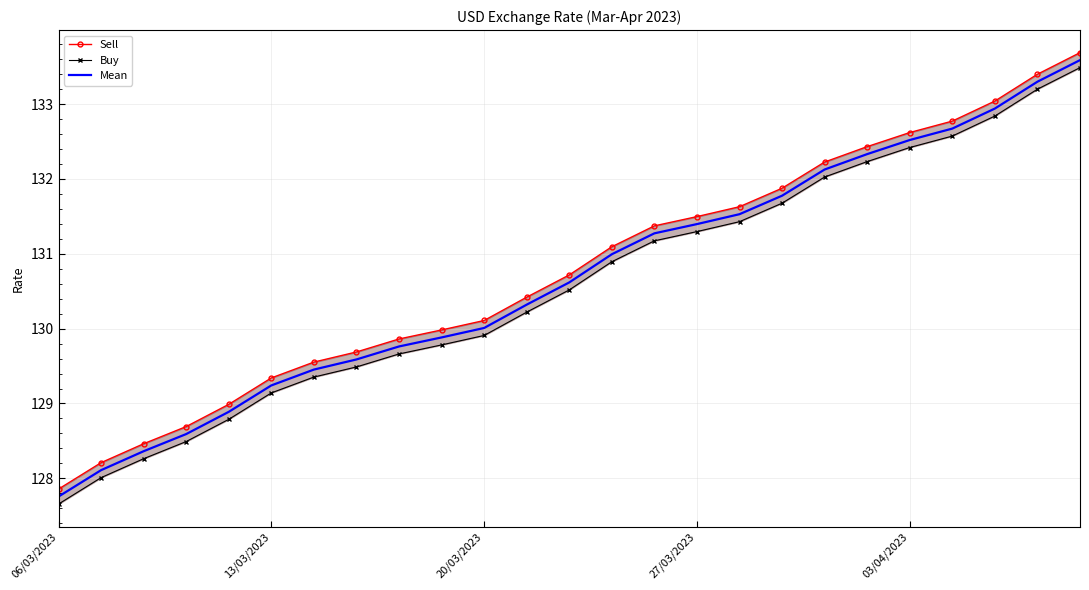

The Mean series shows 185.0 at 27/03/2023. True or false?

False